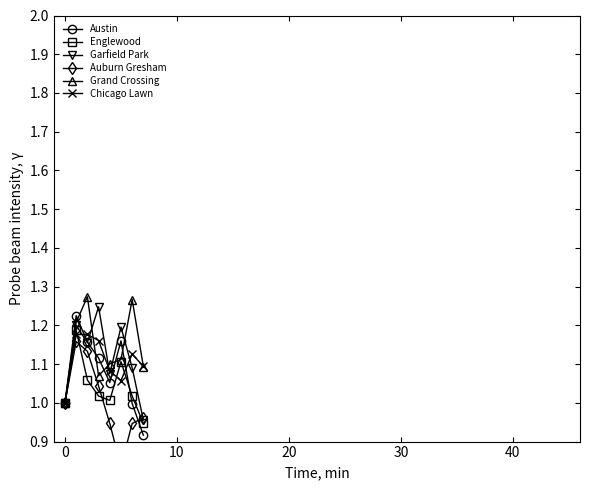

What is the difference between the maximum and minimum values in the Garfield Park series?

0.3